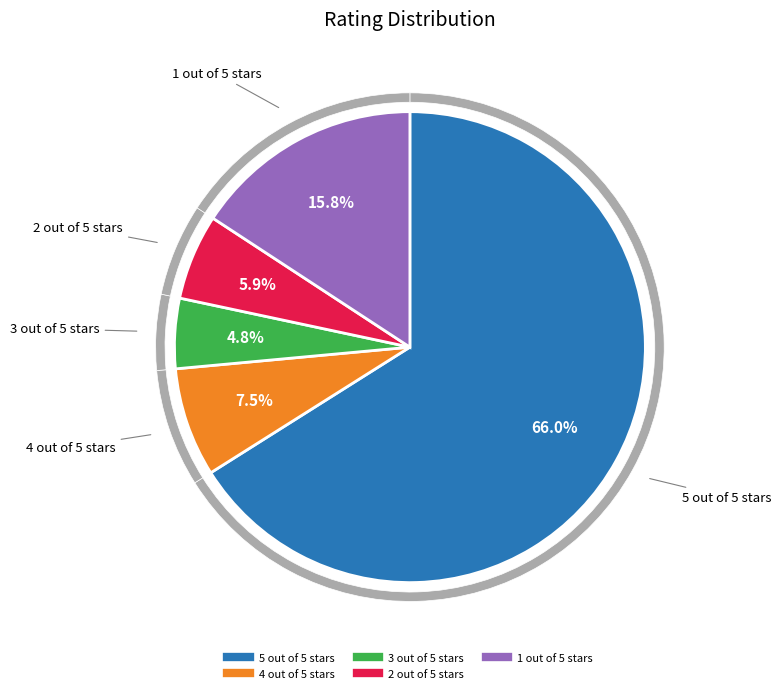

To the nearest percent, what is the difference between the largest and smallest slice percentages?

61%